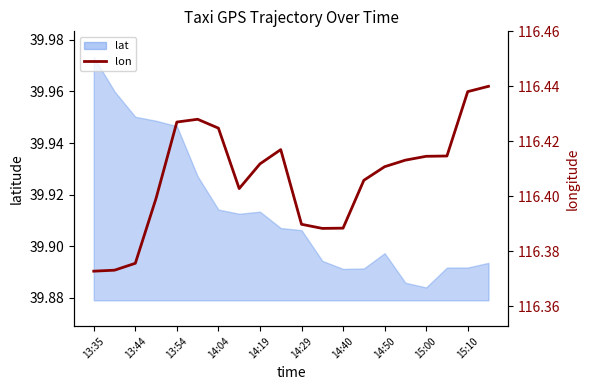

The value at 17 is 36.8. True or false?

False